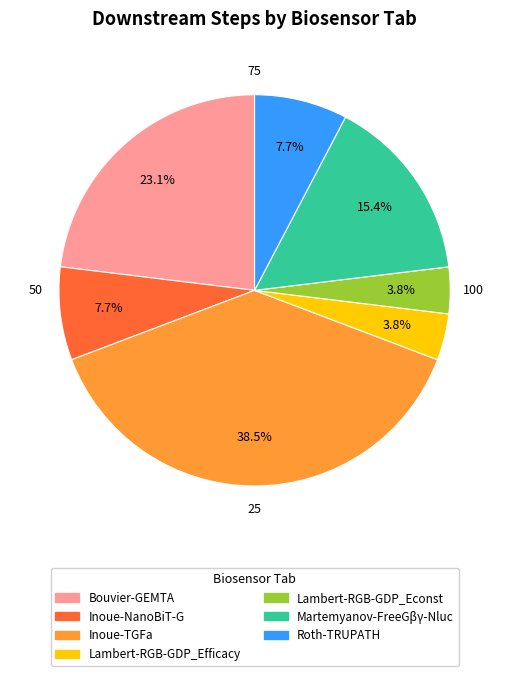

What percentage do Inoue-TGFa and Lambert-RGB-GDP_Efficacy together represent?

42.3%